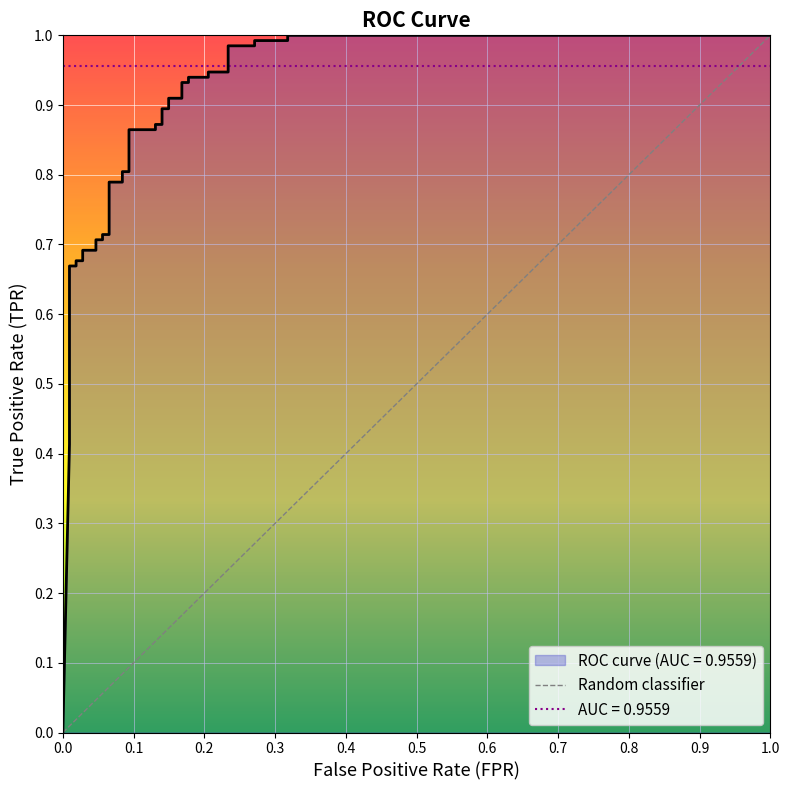

What is the average value?

0.8